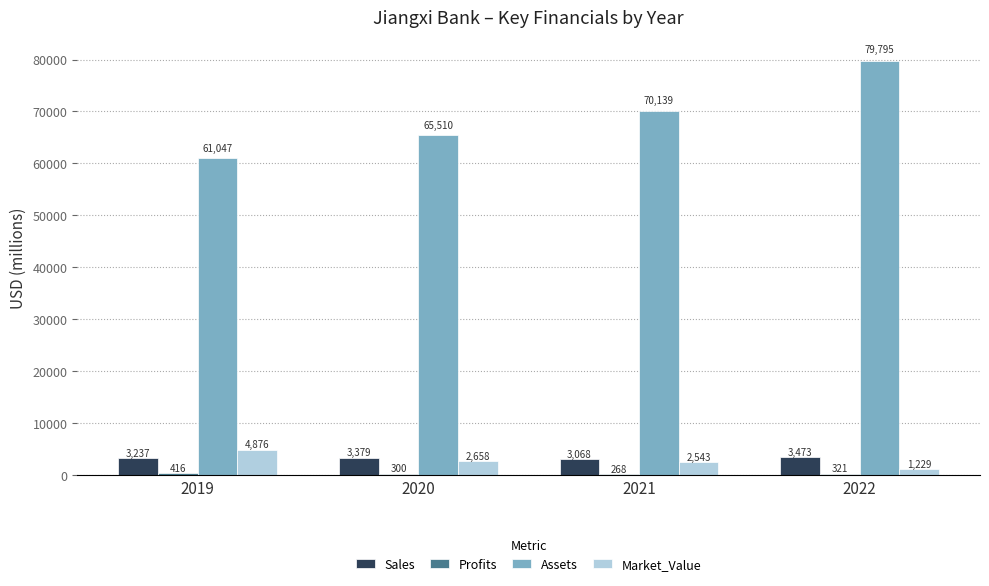

Which label corresponds to the largest value in the chart?

2022